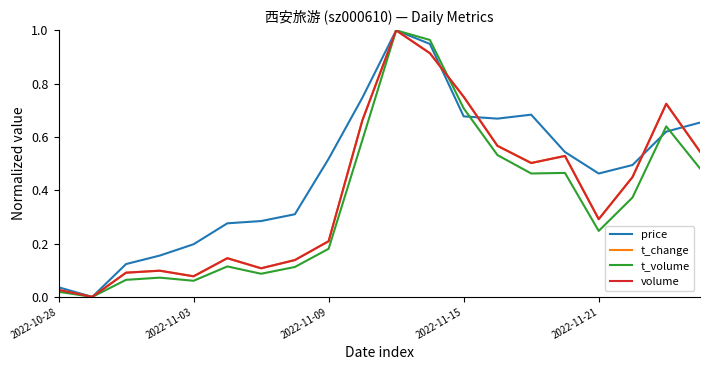

Which series has the largest total across all categories?

price